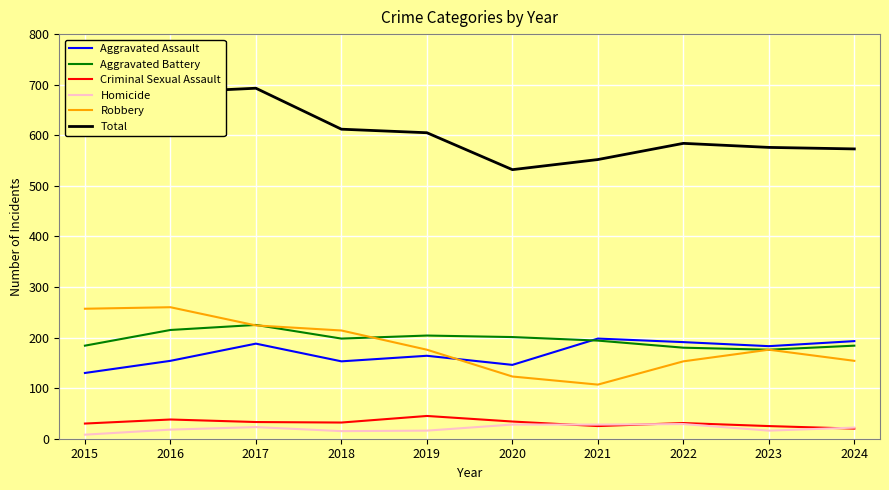

What is the sum of all Criminal Sexual Assault values?

313